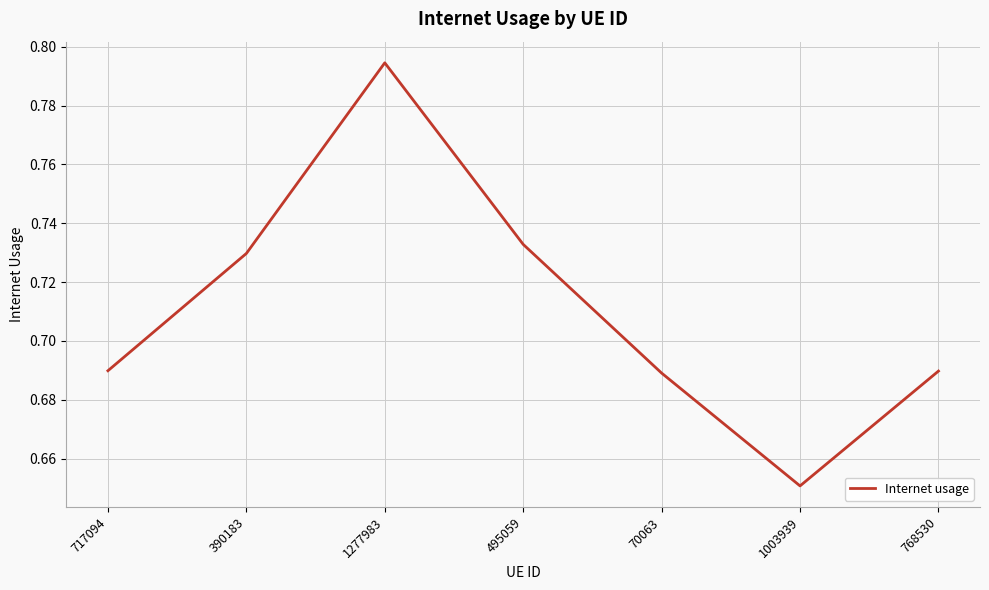

Does the chart have visible grid lines?

Yes